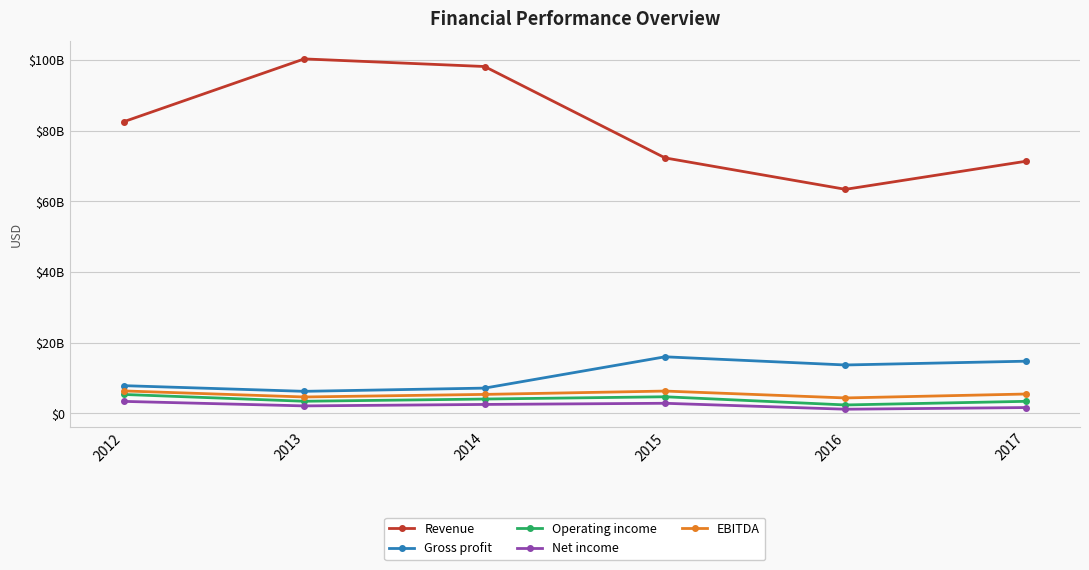

Is the value of Net income at 2014 greater than the value of Operating income at 2016?

Yes